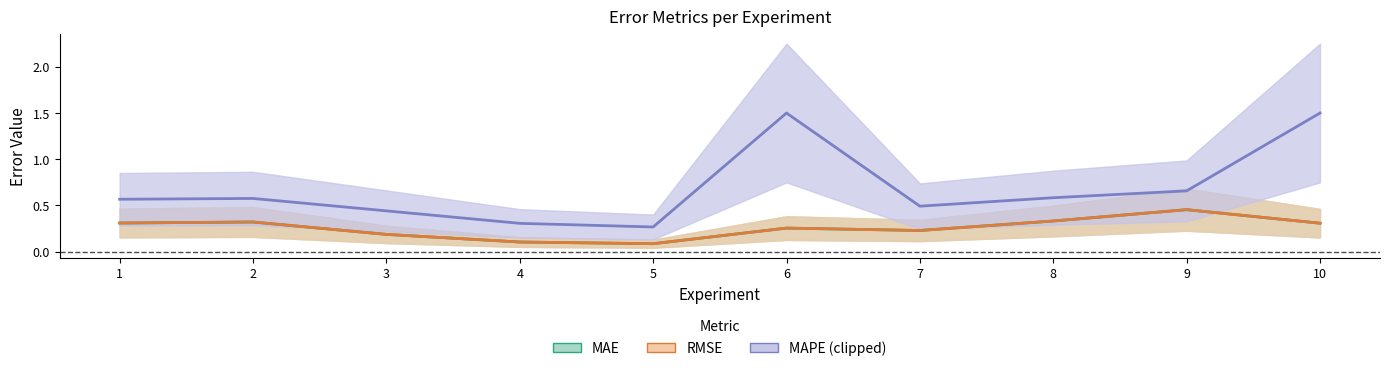

At which label is MAPE closest to 0?

5